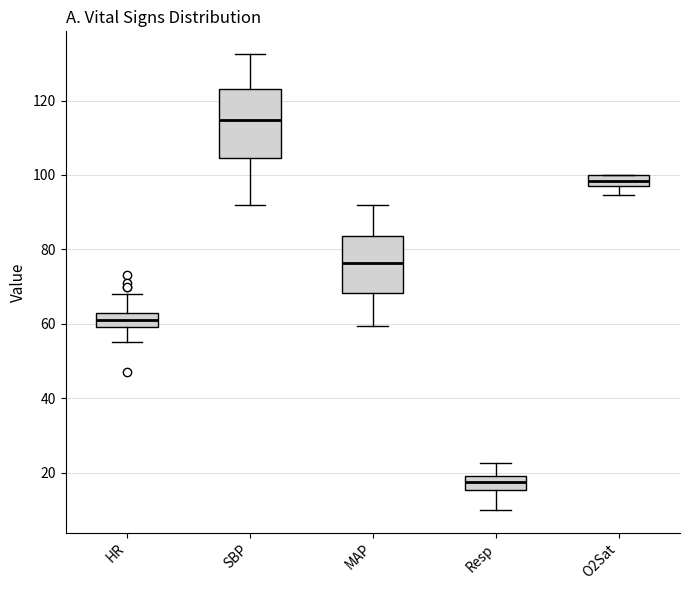

Where does the lower whisker of the box for O2Sat end on the y-axis? The values are not printed on the chart, so give them approximately, as read against the axis.

94